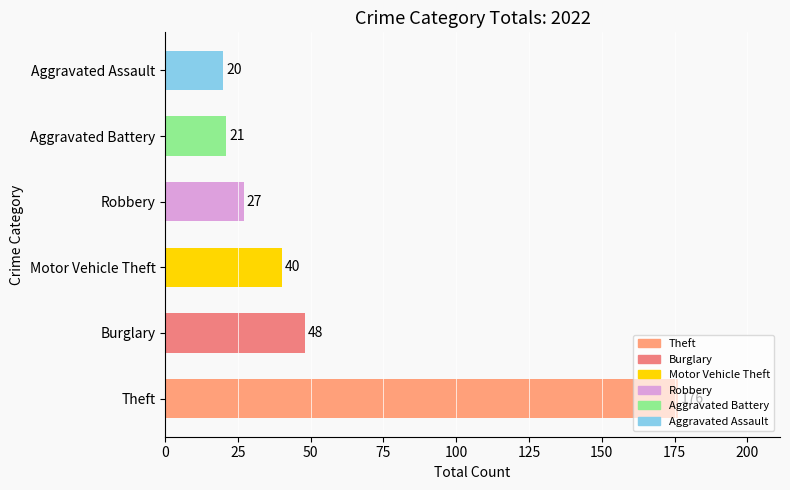

Which label corresponds to the smallest value in the chart?

Aggravated Assault